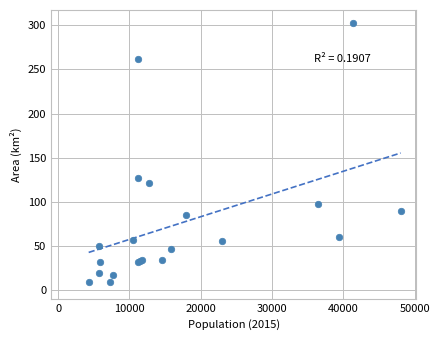

What Y value in the scatter plot is closest to 155?

126.5